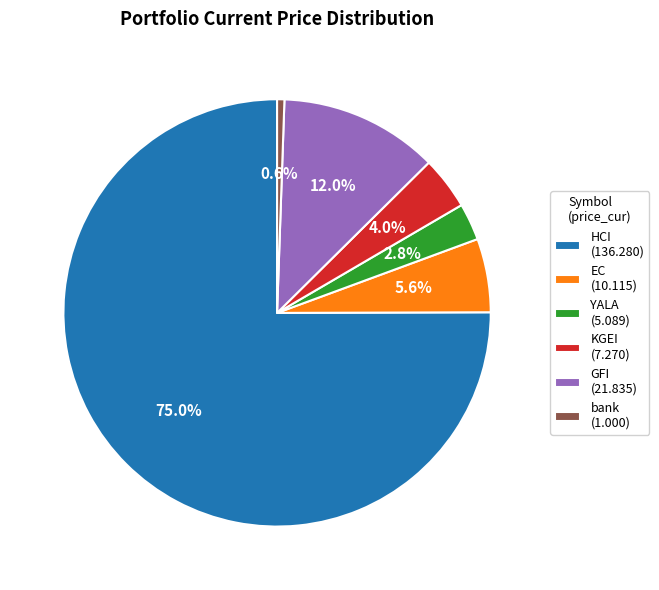

To the nearest percent, what is the difference between the bank and GFI slice percentages?

11%